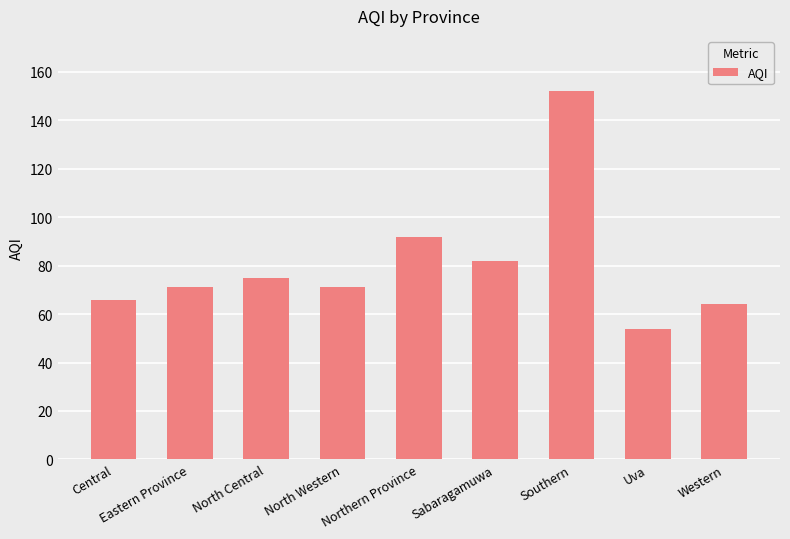

What is the sum of the values at Western and North Central?

139